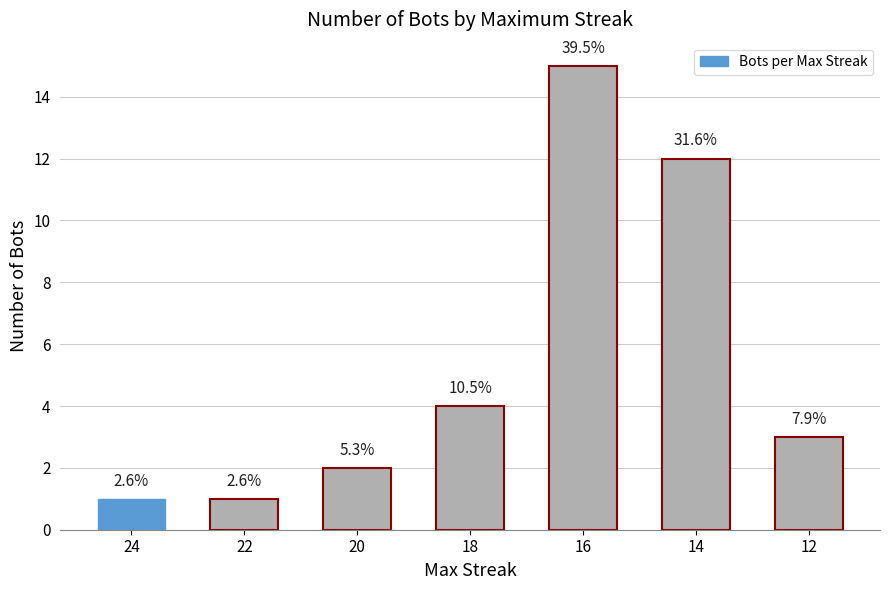

The value at 18 is 4. True or false?

True